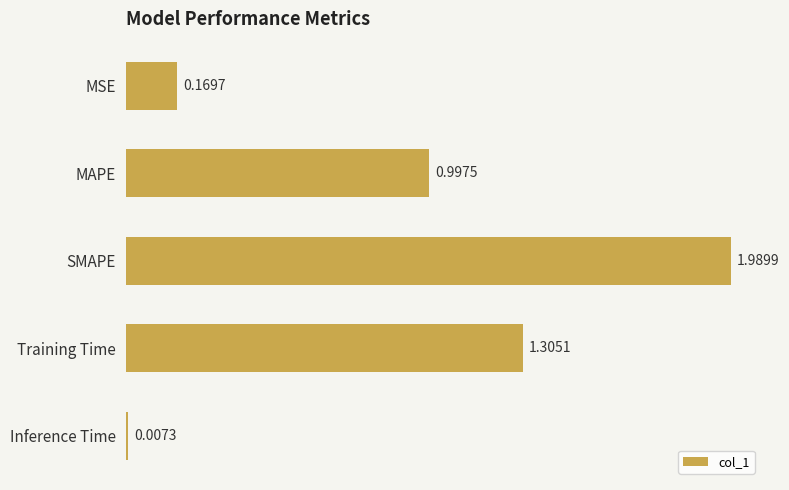

Where is the data nearest to the value 0?

Inference Time